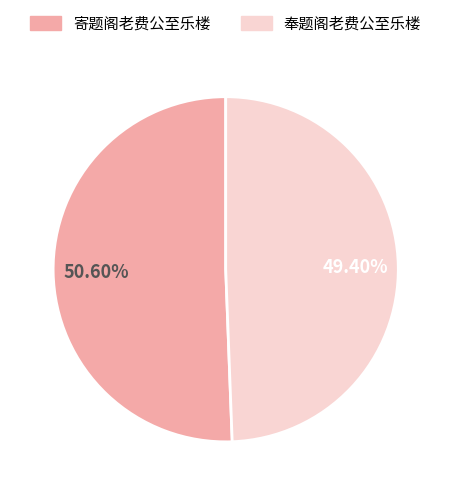

True or false: 寄题阁老费公至乐楼 accounts for 65% of the total.

False